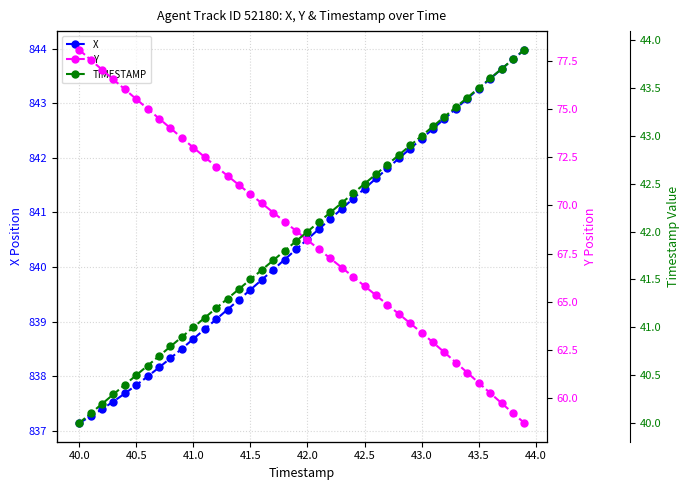

True or false: TIMESTAMP has more than 2 interior local peaks.

False